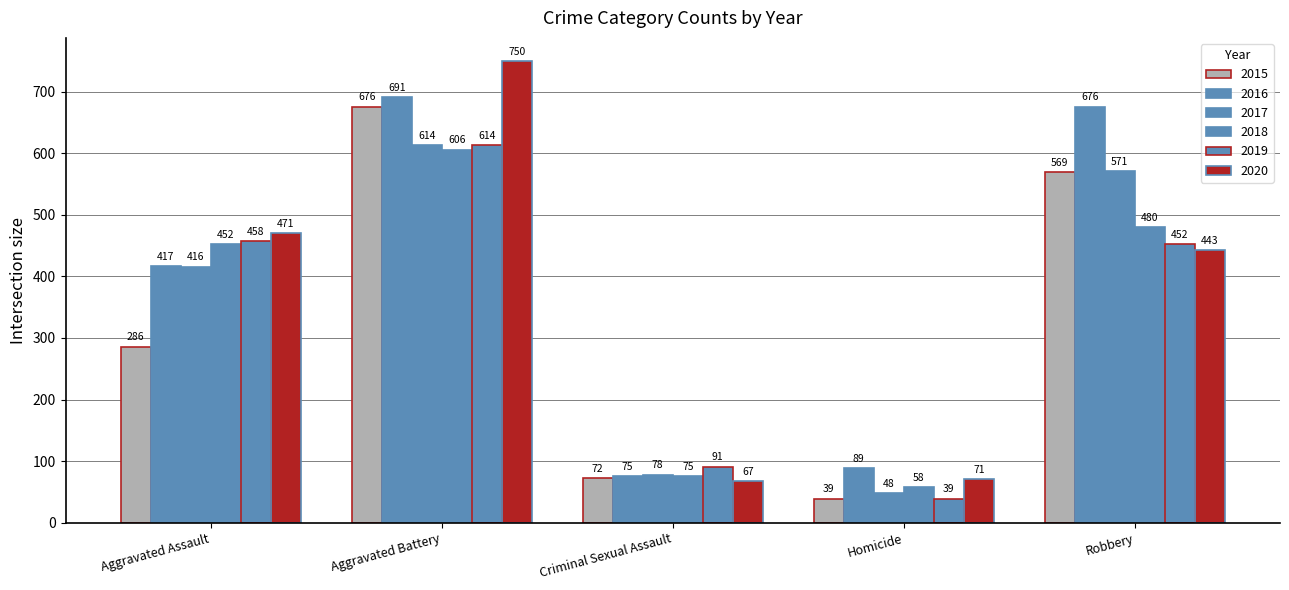

How many groups of bars are there?

5